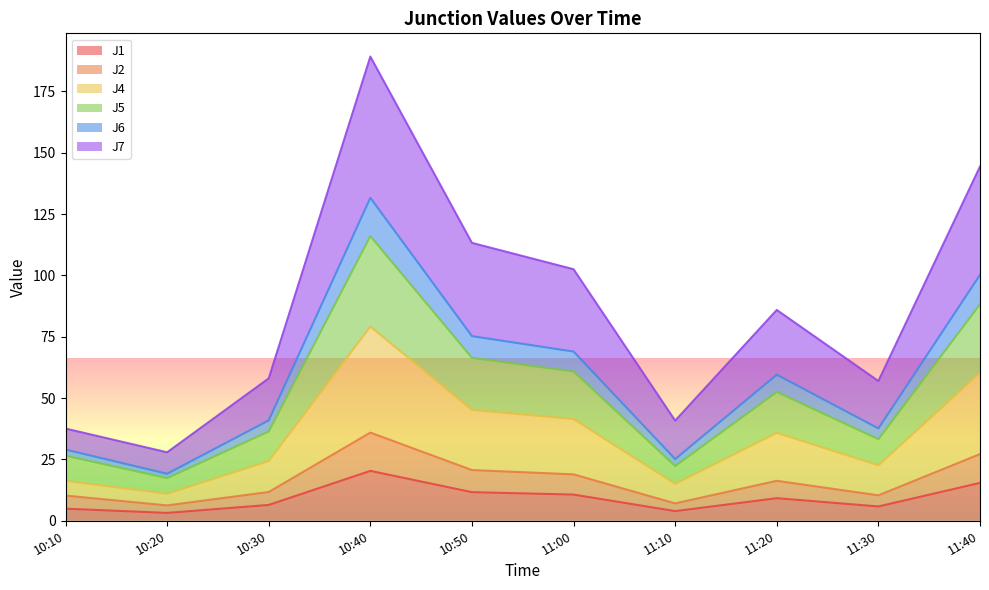

True or false: J7 and J2 cross at least once.

False